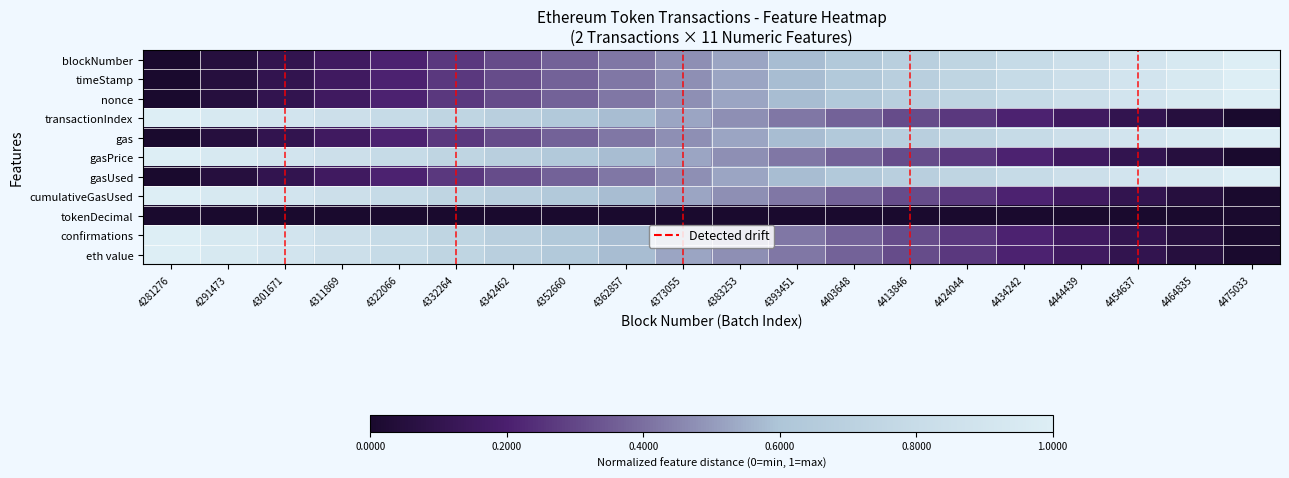

Reading left to right, extract all data points from this chart.

blockNumber: 4281276=0.0	4291473=0.1	4301671=0.1	4311869=0.2	4322066=0.2	4332264=0.3	4342462=0.3	4352660=0.4	4362857=0.4	4373055=0.5	4383253=0.5	4393451=0.6	4403648=0.6	4413846=0.7	4424044=0.7	4434242=0.8	4444439=0.8	4454637=0.9	4464835=0.9	4475033=1.0
timeStamp: 4281276=0.0	4291473=0.1	4301671=0.1	4311869=0.2	4322066=0.2	4332264=0.3	4342462=0.3	4352660=0.4	4362857=0.4	4373055=0.5	4383253=0.5	4393451=0.6	4403648=0.6	4413846=0.7	4424044=0.7	4434242=0.8	4444439=0.8	4454637=0.9	4464835=0.9	4475033=1.0
nonce: 4281276=0.0	4291473=0.1	4301671=0.1	4311869=0.2	4322066=0.2	4332264=0.3	4342462=0.3	4352660=0.4	4362857=0.4	4373055=0.5	4383253=0.5	4393451=0.6	4403648=0.6	4413846=0.7	4424044=0.7	4434242=0.8	4444439=0.8	4454637=0.9	4464835=0.9	4475033=1.0
transactionIndex: 4281276=1.0	4291473=0.9	4301671=0.9	4311869=0.8	4322066=0.8	4332264=0.7	4342462=0.7	4352660=0.6	4362857=0.6	4373055=0.5	4383253=0.5	4393451=0.4	4403648=0.4	4413846=0.3	4424044=0.3	4434242=0.2	4444439=0.2	4454637=0.1	4464835=0.1	4475033=0.0
gas: 4281276=0.0	4291473=0.1	4301671=0.1	4311869=0.2	4322066=0.2	4332264=0.3	4342462=0.3	4352660=0.4	4362857=0.4	4373055=0.5	4383253=0.5	4393451=0.6	4403648=0.6	4413846=0.7	4424044=0.7	4434242=0.8	4444439=0.8	4454637=0.9	4464835=0.9	4475033=1.0
gasPrice: 4281276=1.0	4291473=0.9	4301671=0.9	4311869=0.8	4322066=0.8	4332264=0.7	4342462=0.7	4352660=0.6	4362857=0.6	4373055=0.5	4383253=0.5	4393451=0.4	4403648=0.4	4413846=0.3	4424044=0.3	4434242=0.2	4444439=0.2	4454637=0.1	4464835=0.1	4475033=0.0
gasUsed: 4281276=0.0	4291473=0.1	4301671=0.1	4311869=0.2	4322066=0.2	4332264=0.3	4342462=0.3	4352660=0.4	4362857=0.4	4373055=0.5	4383253=0.5	4393451=0.6	4403648=0.6	4413846=0.7	4424044=0.7	4434242=0.8	4444439=0.8	4454637=0.9	4464835=0.9	4475033=1.0
cumulativeGasUsed: 4281276=1.0	4291473=0.9	4301671=0.9	4311869=0.8	4322066=0.8	4332264=0.7	4342462=0.7	4352660=0.6	4362857=0.6	4373055=0.5	4383253=0.5	4393451=0.4	4403648=0.4	4413846=0.3	4424044=0.3	4434242=0.2	4444439=0.2	4454637=0.1	4464835=0.1	4475033=0.0
tokenDecimal: 4281276=0.0	4291473=0.0	4301671=0.0	4311869=0.0	4322066=0.0	4332264=0.0	4342462=0.0	4352660=0.0	4362857=0.0	4373055=0.0	4383253=0.0	4393451=0.0	4403648=0.0	4413846=0.0	4424044=0.0	4434242=0.0	4444439=0.0	4454637=0.0	4464835=0.0	4475033=0.0
confirmations: 4281276=1.0	4291473=0.9	4301671=0.9	4311869=0.8	4322066=0.8	4332264=0.7	4342462=0.7	4352660=0.6	4362857=0.6	4373055=0.5	4383253=0.5	4393451=0.4	4403648=0.4	4413846=0.3	4424044=0.3	4434242=0.2	4444439=0.2	4454637=0.1	4464835=0.1	4475033=0.0
eth value: 4281276=1.0	4291473=0.9	4301671=0.9	4311869=0.8	4322066=0.8	4332264=0.7	4342462=0.7	4352660=0.6	4362857=0.6	4373055=0.5	4383253=0.5	4393451=0.4	4403648=0.4	4413846=0.3	4424044=0.3	4434242=0.2	4444439=0.2	4454637=0.1	4464835=0.1	4475033=0.0